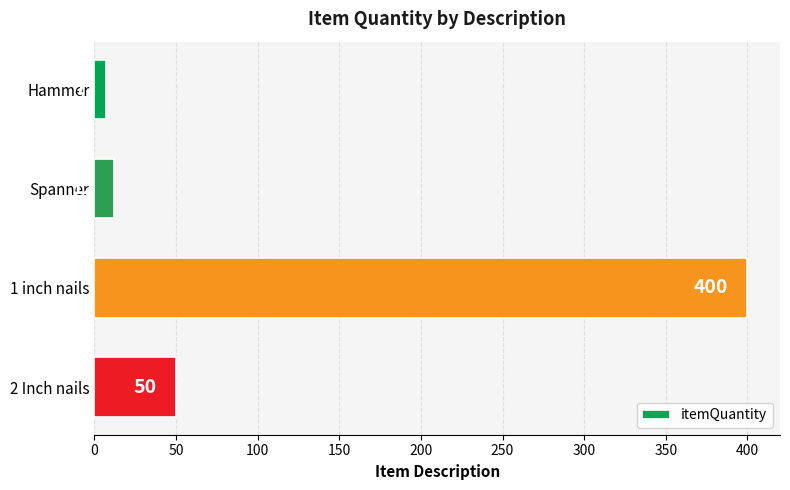

What is the ratio of the value at Spanner to the value at Hammer?

1.7